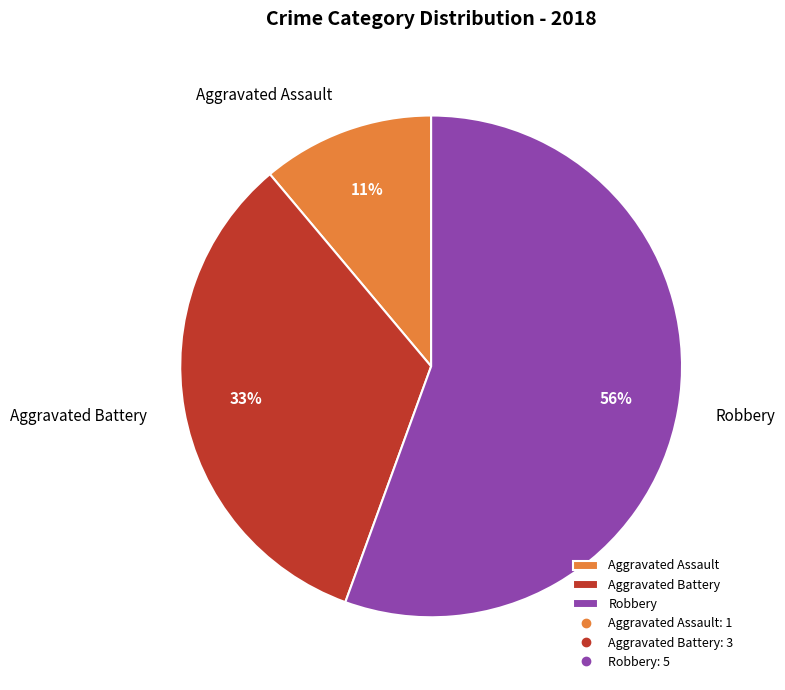

To the nearest percent, what is the average slice percentage?

33%